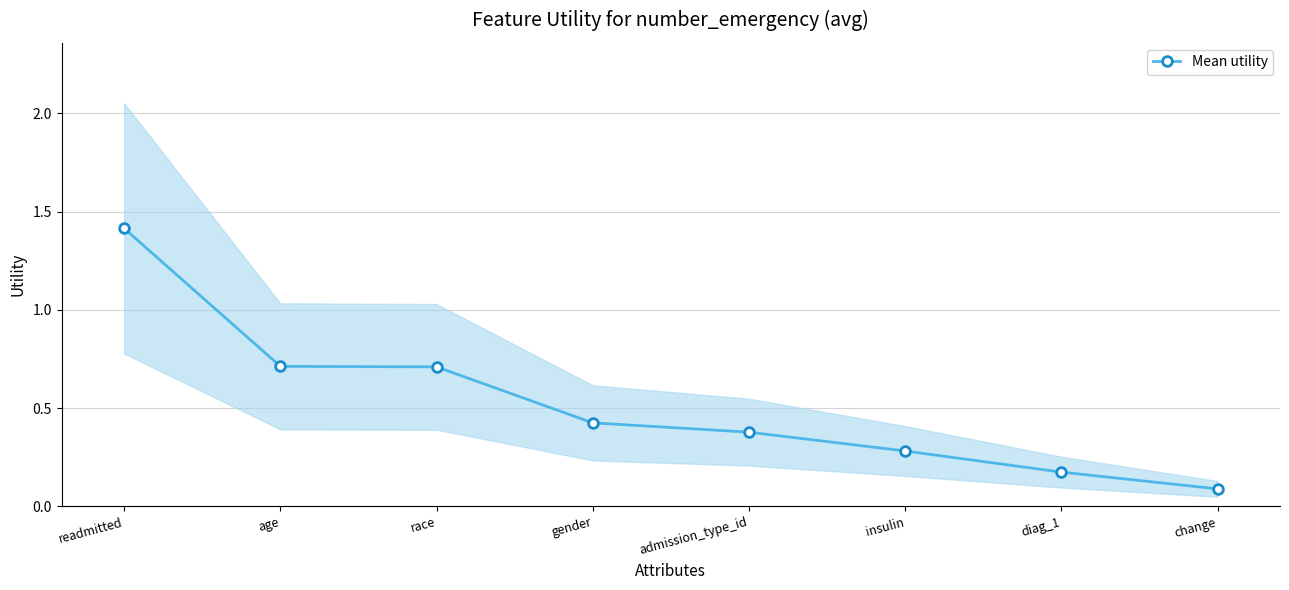

True or false: the data shows 0.4 at gender.

True